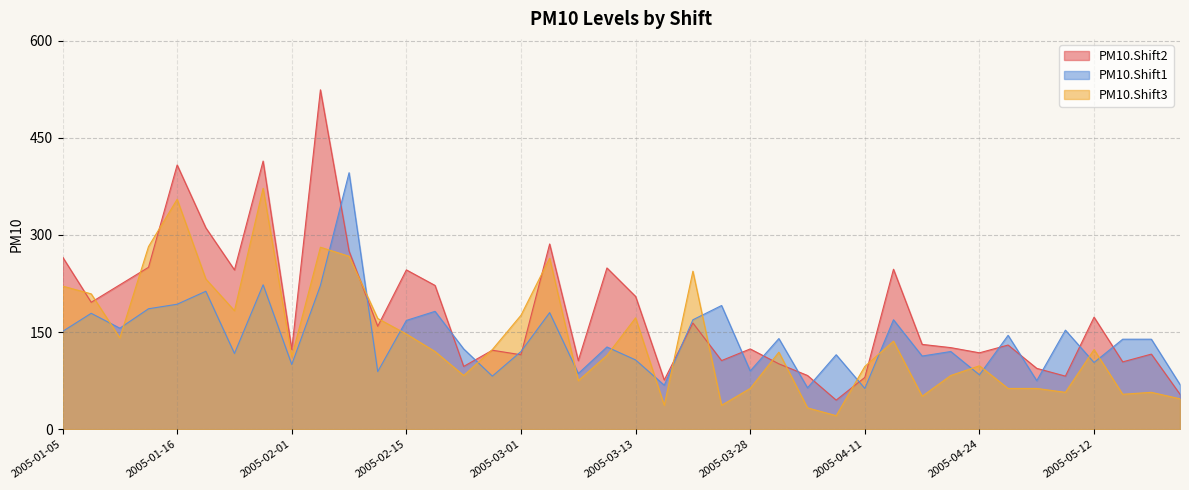

Reading left to right, extract all data points from this chart.

PM10.Shift2: 2005-01-05=266	2005-01-08=196	2005-01-11=223	2005-01-13=250	2005-01-16=408	2005-01-21=311	2005-01-24=246	2005-01-27=414	2005-02-01=123	2005-02-04=524	2005-02-06=275	2005-02-09=159	2005-02-15=246	2005-02-19=222	2005-02-21=97	2005-02-24=122	2005-03-01=115	2005-03-04=286	2005-03-07=106	2005-03-10=249	2005-03-13=205	2005-03-19=76	2005-03-21=164	2005-03-23=106	2005-03-28=124	2005-04-02=101	2005-04-05=83	2005-04-08=45	2005-04-11=80	2005-04-13=247	2005-04-17=131	2005-04-20=126	2005-04-24=118	2005-04-28=130	2005-05-03=94	2005-05-06=82	2005-05-12=173	2005-05-14=104	2005-05-16=116	2005-05-20=54
PM10.Shift1: 2005-01-05=151	2005-01-08=179	2005-01-11=156	2005-01-13=186	2005-01-16=193	2005-01-21=213	2005-01-24=117	2005-01-27=223	2005-02-01=100	2005-02-04=222	2005-02-06=396	2005-02-09=89	2005-02-15=168	2005-02-19=182	2005-02-21=124	2005-02-24=82	2005-03-01=120	2005-03-04=180	2005-03-07=86	2005-03-10=127	2005-03-13=107	2005-03-19=68	2005-03-21=169	2005-03-23=191	2005-03-28=90	2005-04-02=140	2005-04-05=64	2005-04-08=115	2005-04-11=63	2005-04-13=169	2005-04-17=113	2005-04-20=120	2005-04-24=84	2005-04-28=145	2005-05-03=75	2005-05-06=153	2005-05-12=103	2005-05-14=139	2005-05-16=139	2005-05-20=69
PM10.Shift3: 2005-01-05=221	2005-01-08=209	2005-01-11=141	2005-01-13=282	2005-01-16=355	2005-01-21=232	2005-01-24=183	2005-01-27=372	2005-02-01=112	2005-02-04=281	2005-02-06=267	2005-02-09=171	2005-02-15=147	2005-02-19=120	2005-02-21=83	2005-02-24=123	2005-03-01=176	2005-03-04=264	2005-03-07=75	2005-03-10=114	2005-03-13=172	2005-03-19=37	2005-03-21=244	2005-03-23=37	2005-03-28=63	2005-04-02=119	2005-04-05=33	2005-04-08=21	2005-04-11=97	2005-04-13=136	2005-04-17=51	2005-04-20=83	2005-04-24=98	2005-04-28=63	2005-05-03=63	2005-05-06=57	2005-05-12=123	2005-05-14=54	2005-05-16=57	2005-05-20=47